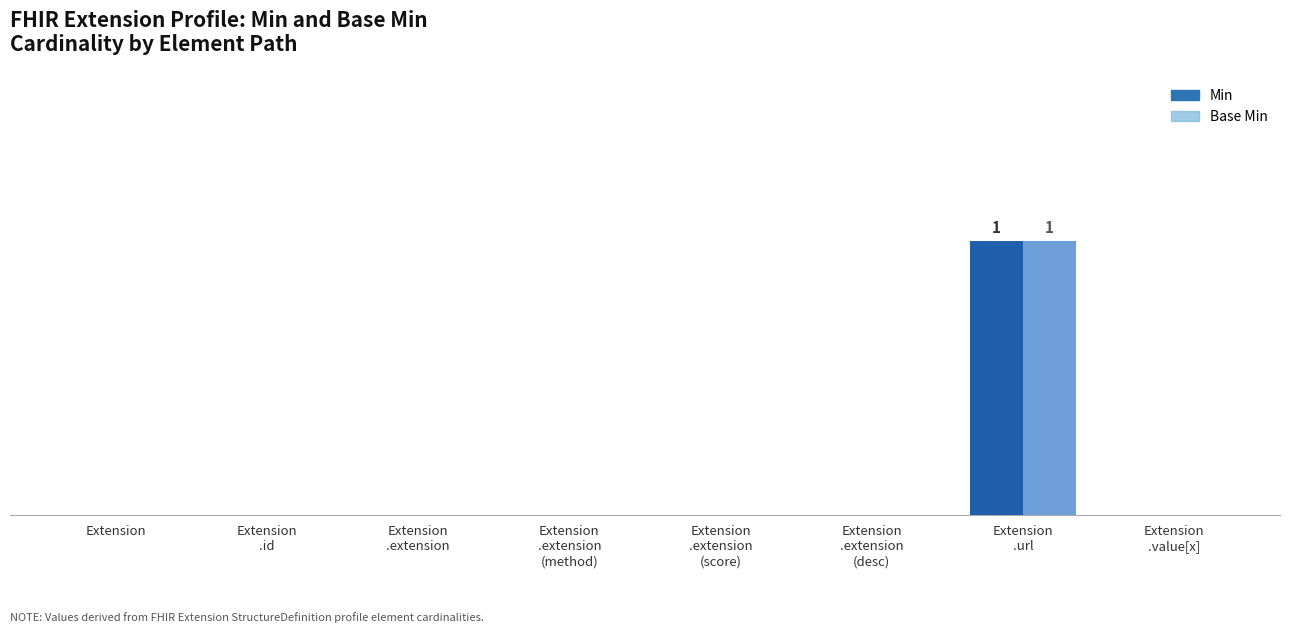

Are the bars horizontal?

No